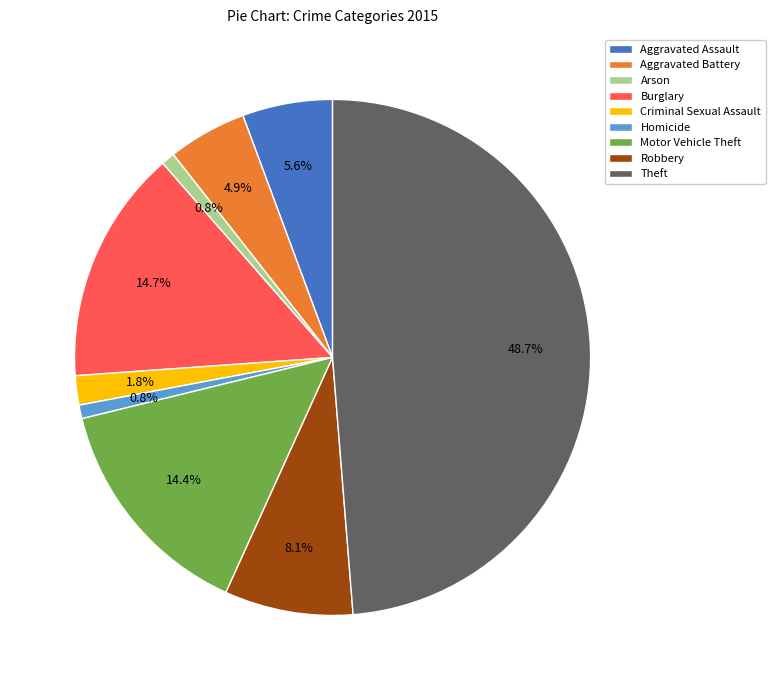

True or false: Robbery accounts for 8% of the total.

True